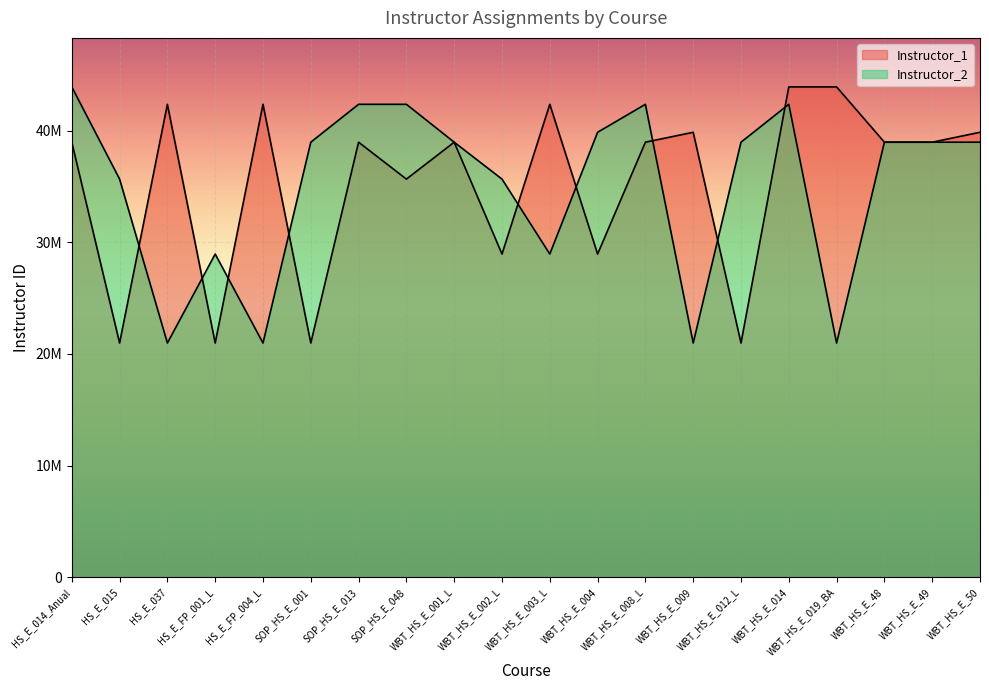

Where is the first local maximum for Instructor_1?

HS_E_037